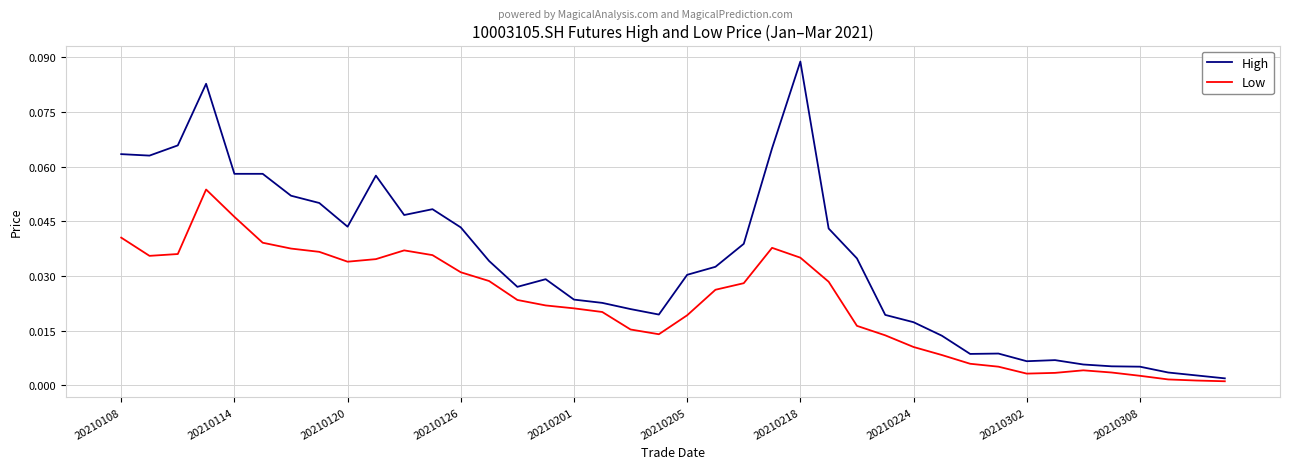

True or false: High and Low cross at least once.

False